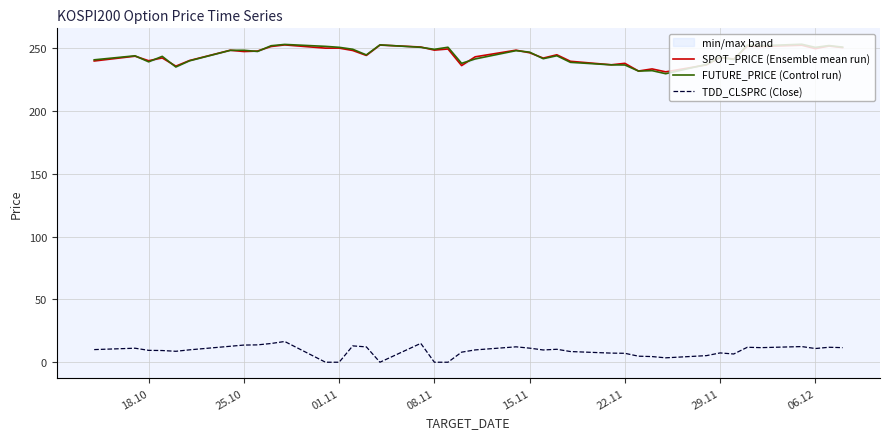

The value of TDD_CLSPRC (Close) at 08.11 is 0.0. True or false?

True